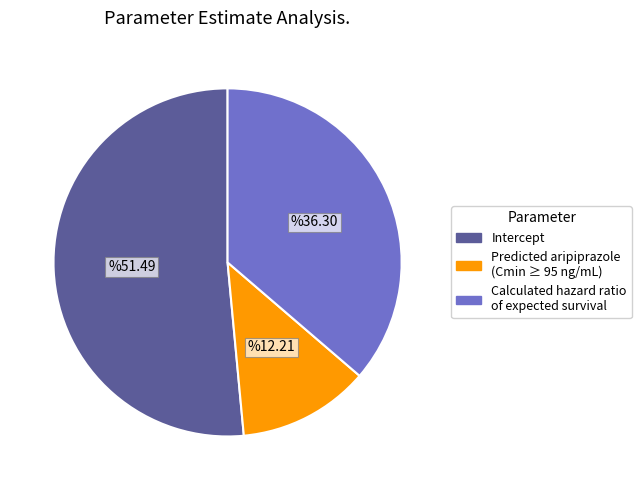

Rank the categories by value from lowest to highest.

Predicted aripiprazole (Cmin ≥ 95 ng/mL), Calculated hazard ratio of expected survival, Intercept